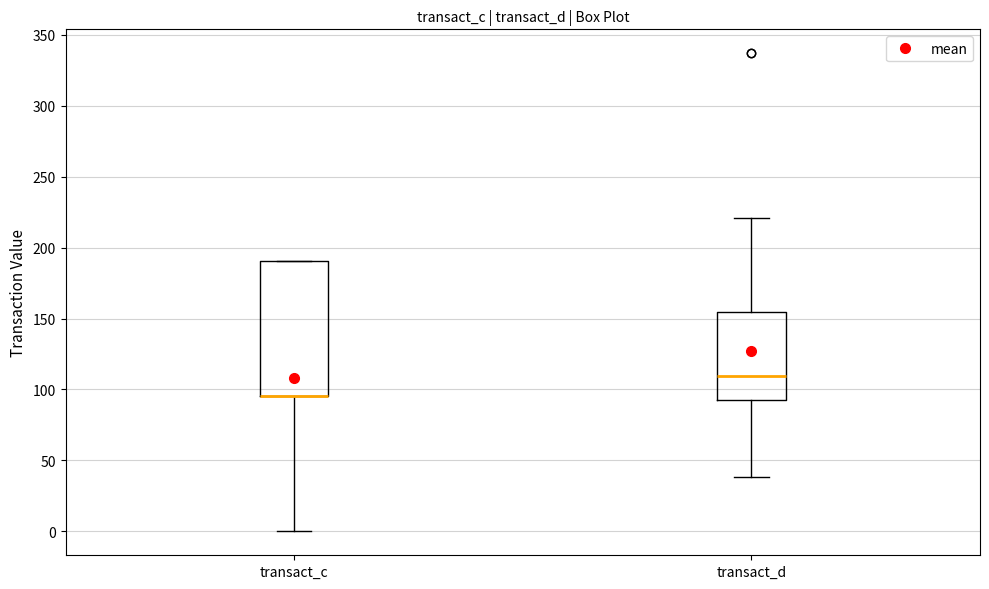

Which box is the tallest, from its lower edge to its upper edge?

transact_c